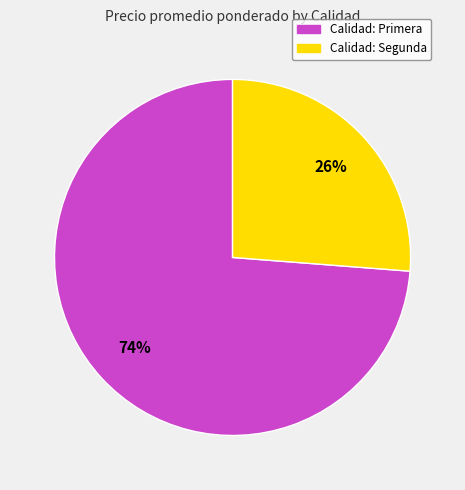

To the nearest percent, what is the difference between the largest and smallest slice percentages?

48%